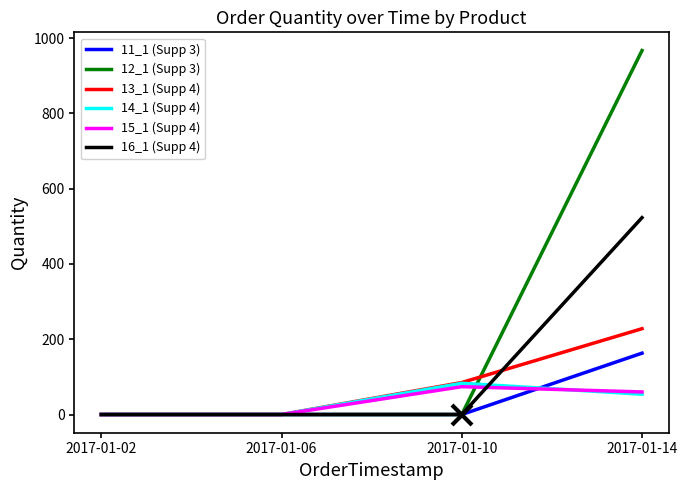

How many values in the 15_1 (Supp 4) series are below 60?

2